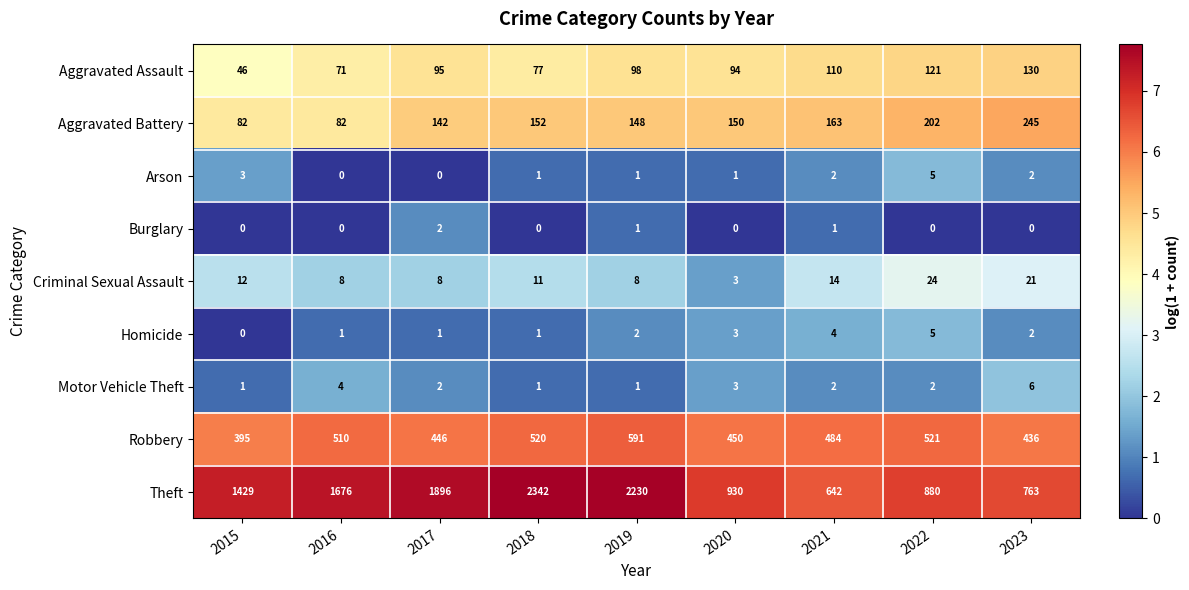

List the labels in order of Aggravated Assault value, largest first.

2023, 2022, 2021, 2019, 2017, 2020, 2018, 2016, 2015